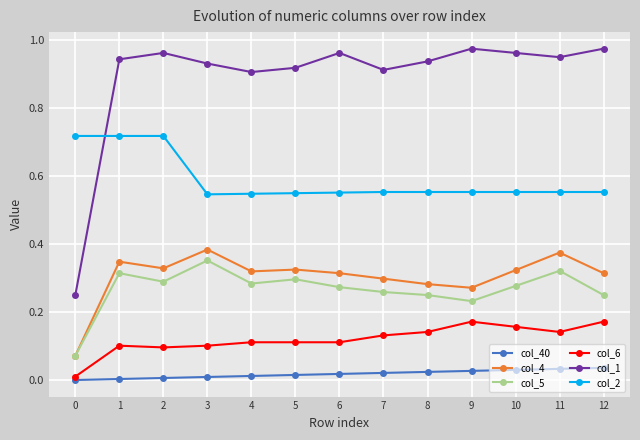

Which series has the largest range (max minus min)?

col_1